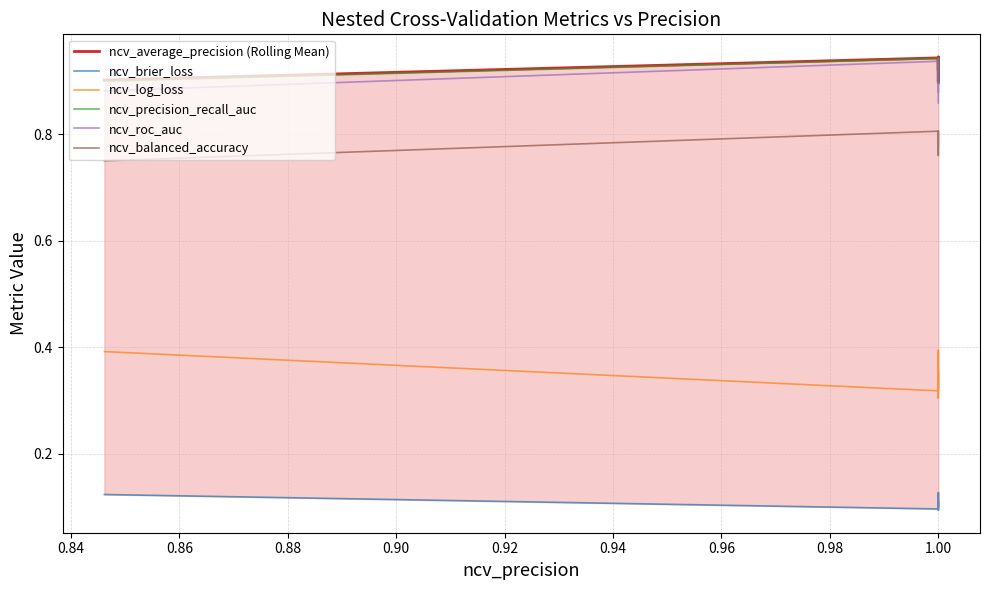

The ncv_average_precision (Rolling Mean) series shows 1.2 at 1.00. True or false?

False